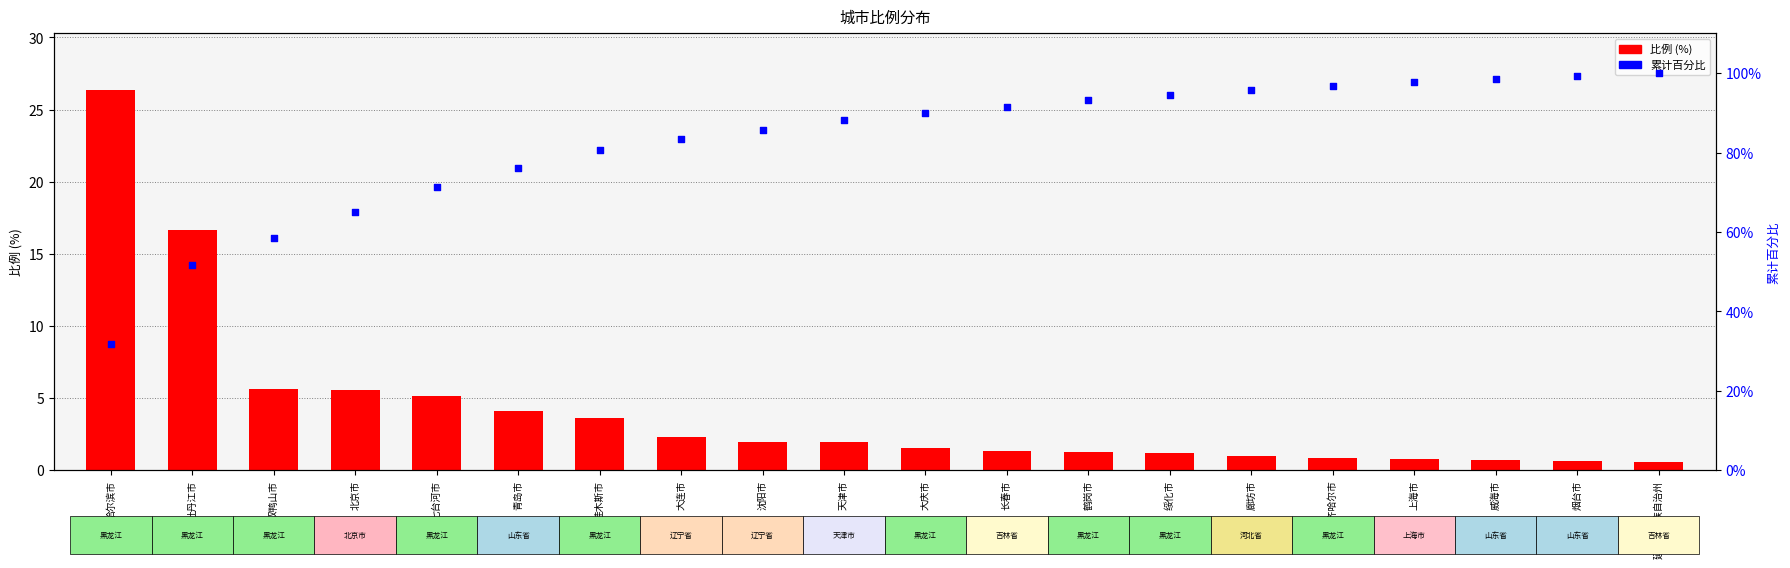

Which series reaches the maximum Y coordinate?

累计百分比